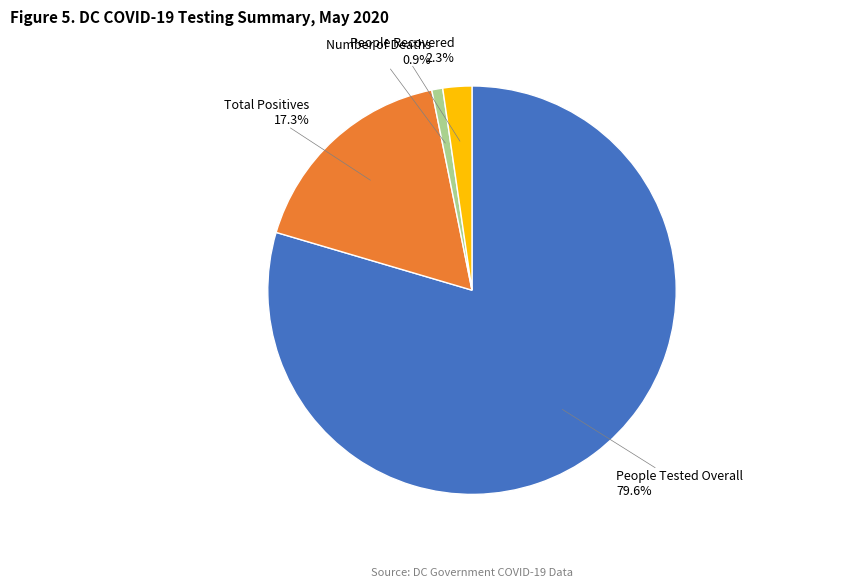

What percentage is NOT represented by People Recovered?

97.7%